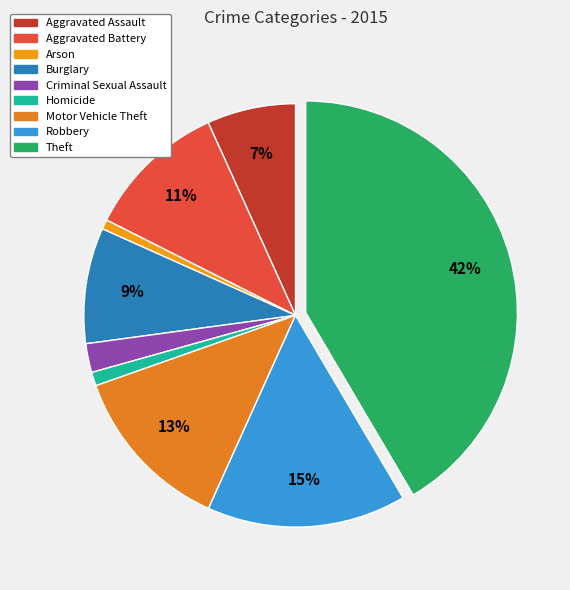

Is it true that Criminal Sexual Assault is 2% of the pie?

True